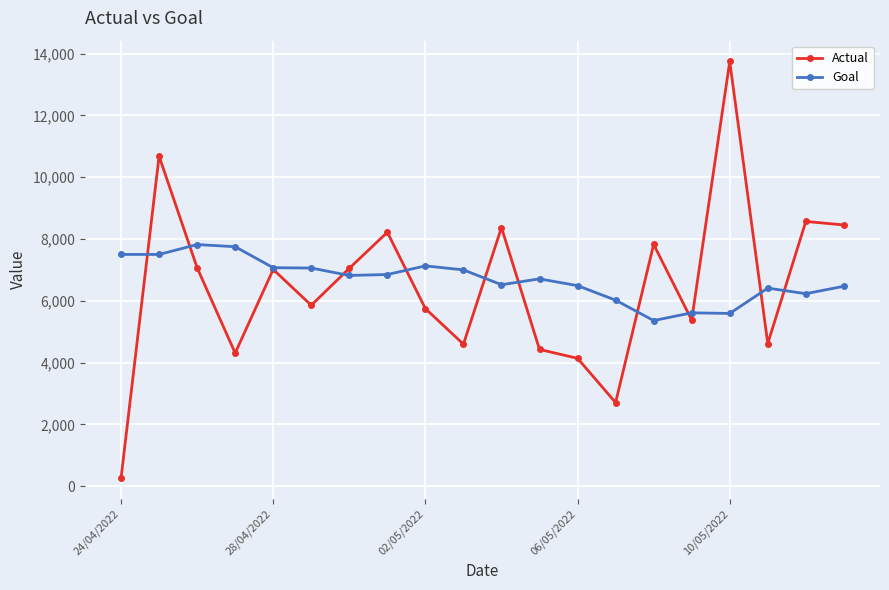

What is the minimum value for Goal?

5360